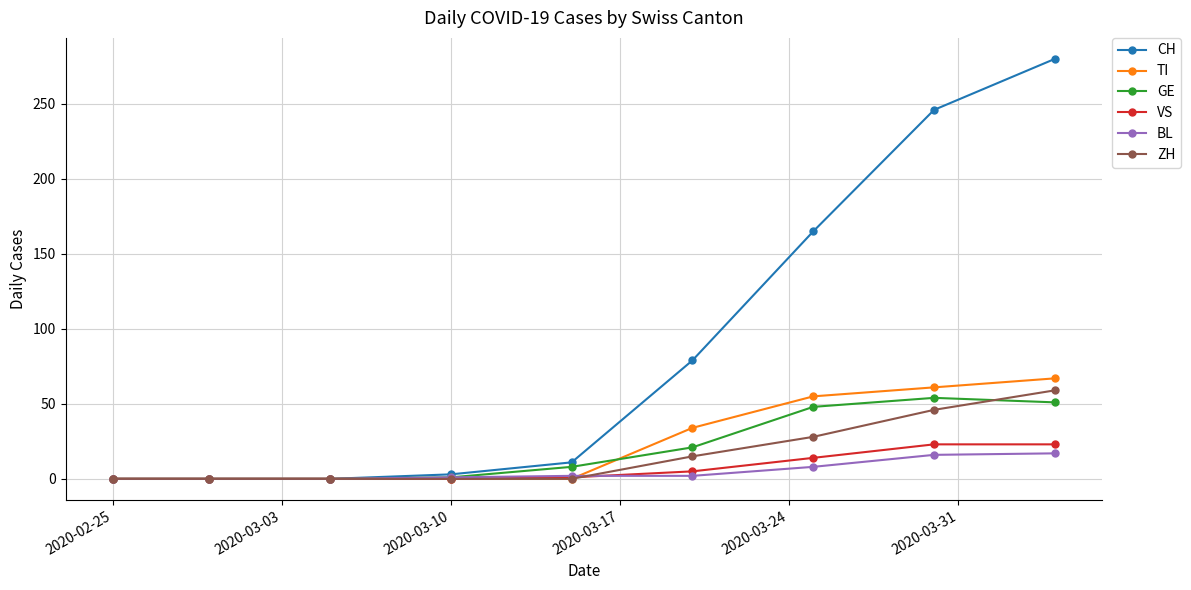

Which series has the widest spread of values?

CH